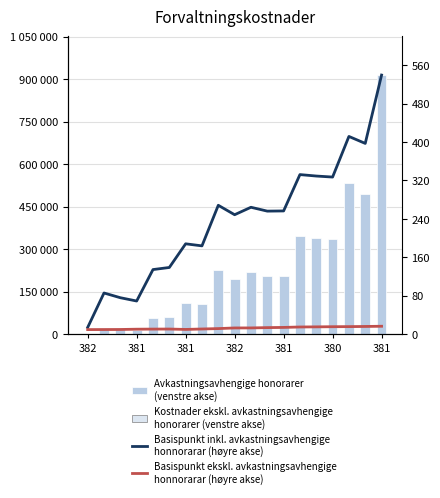

At which label does Kostnader ekskl. avkastningsavhengige
honorarer (venstre akse) reach its peak?

381